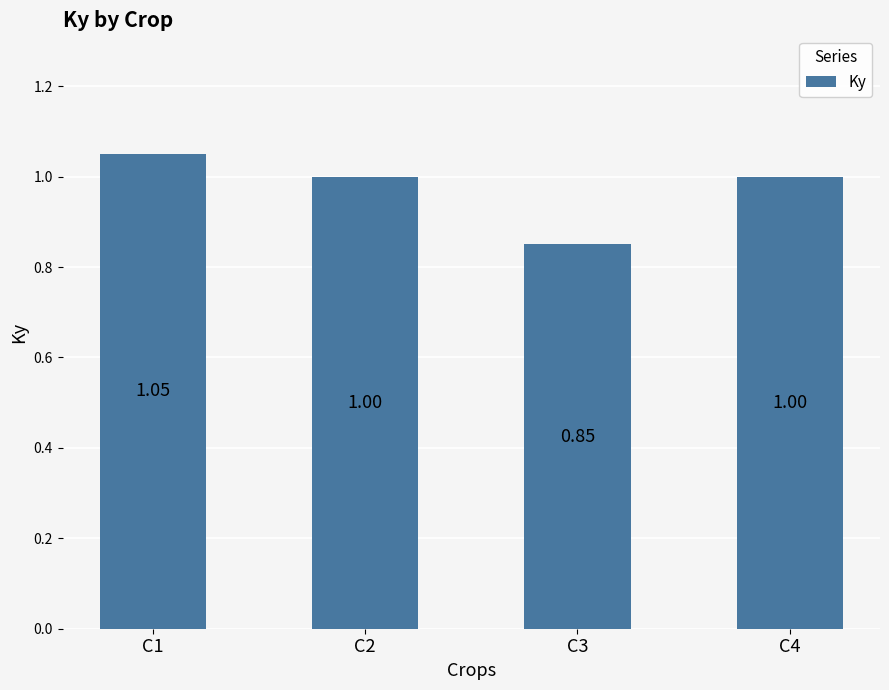

How many bars are there in total?

4